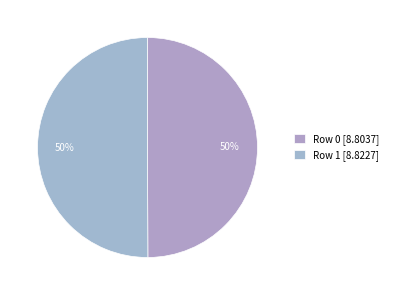

True or false: Row 1 accounts for 64% of the total.

False